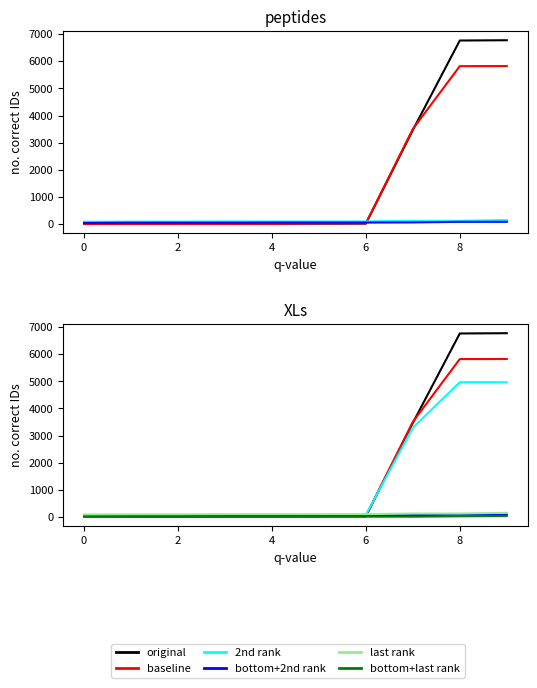

List the series in order of their peak value, highest first.

original, baseline, 2nd rank, last rank, bottom+2nd rank, bottom+last rank